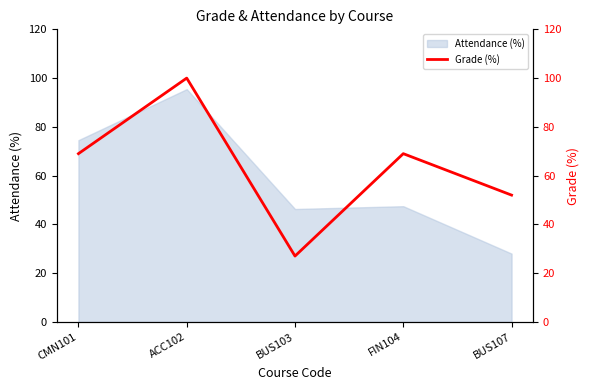

Count the values in the range 52 to 69.

3